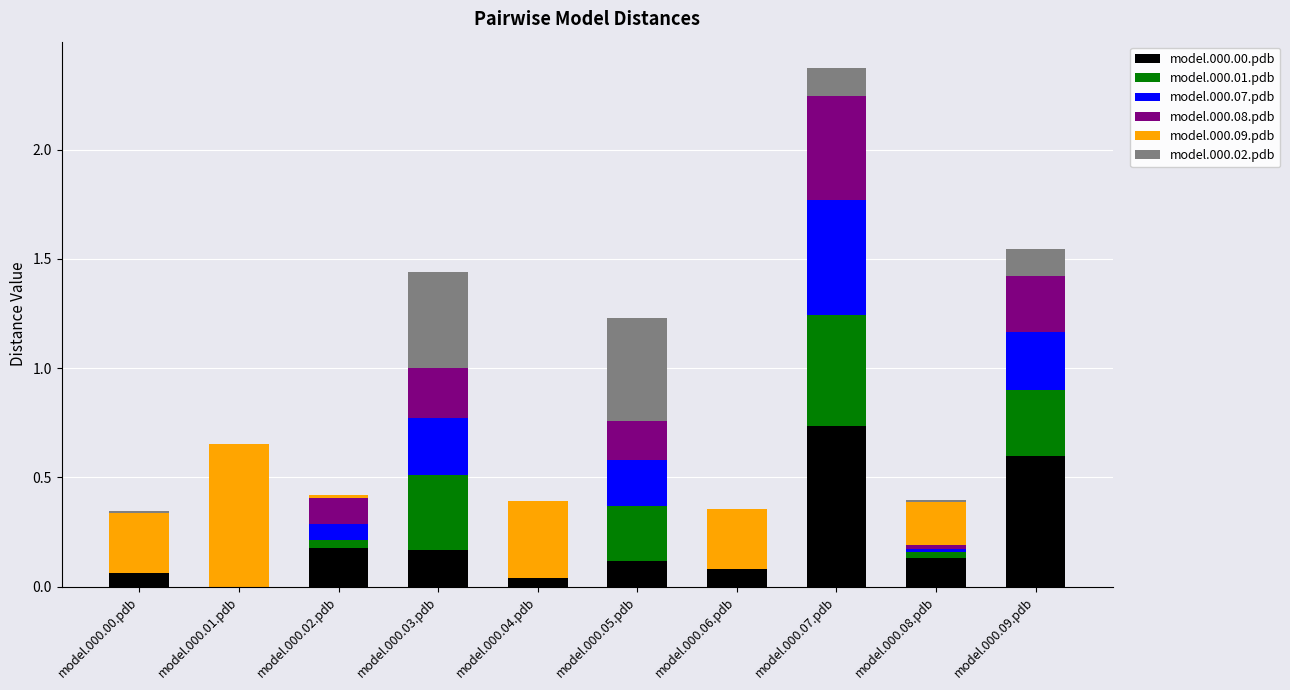

At which category is the sum across all series the highest?

model.000.07.pdb